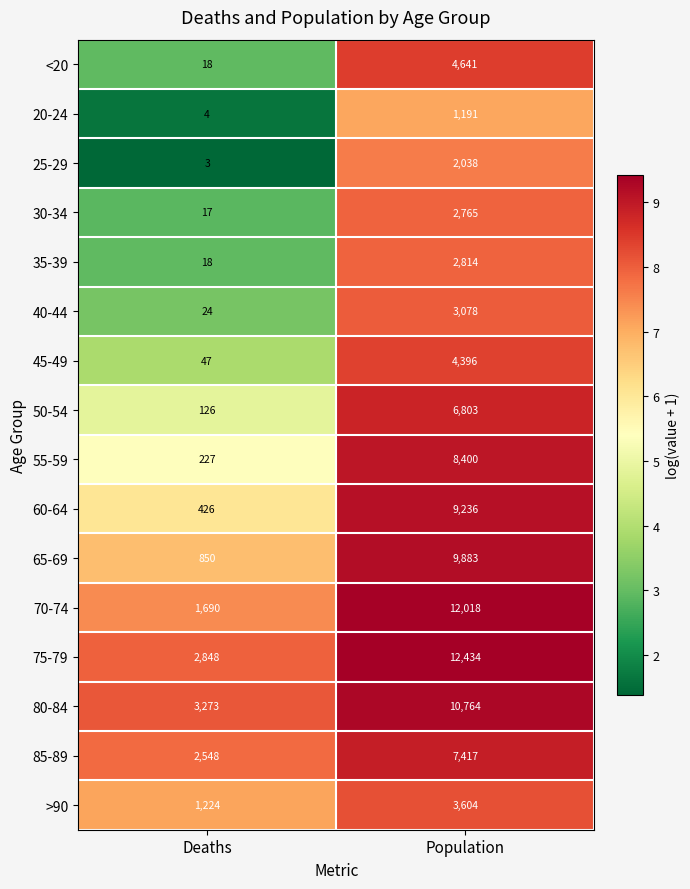

Which series has the largest range (max minus min)?

70-74